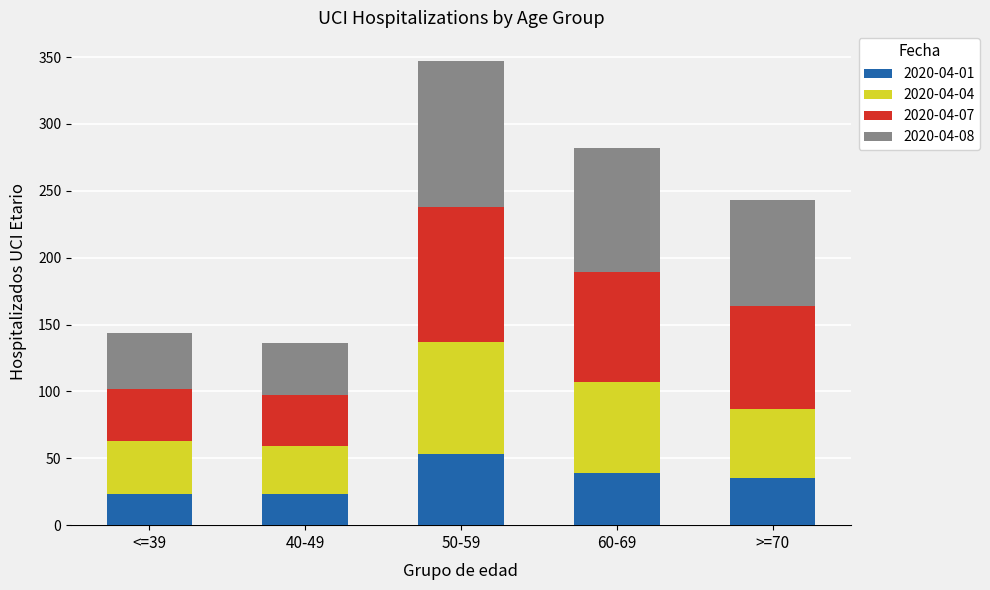

What is the lowest value of the 2020-04-01 series?

23